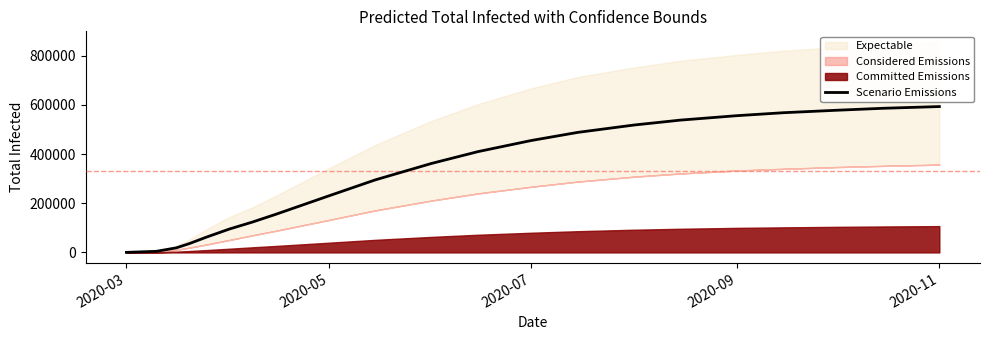

What is the maximum value shown in the chart?

593000